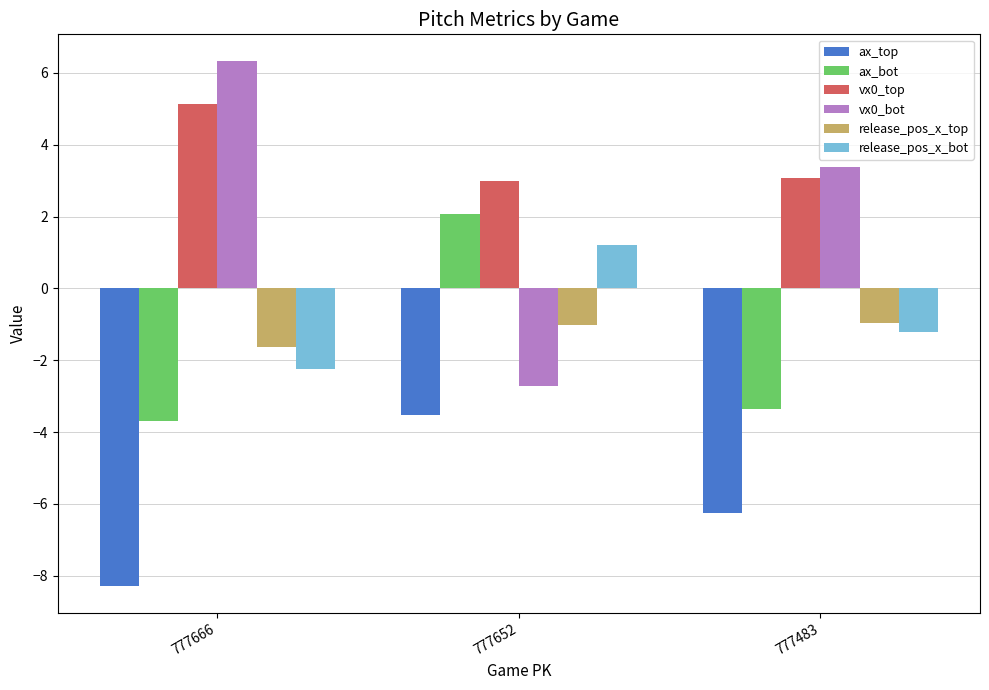

Is it true that ax_bot equals 0.7 at 777652?

False